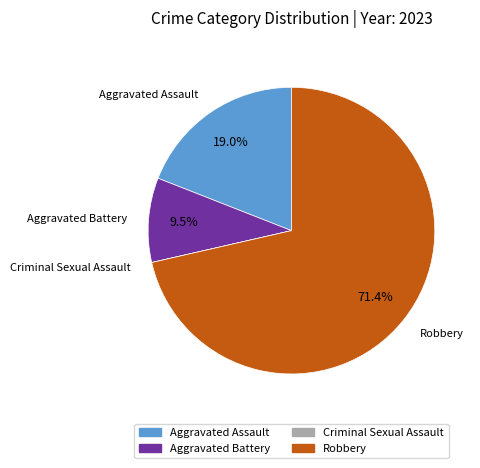

Between Robbery and Aggravated Assault, which is larger?

Robbery